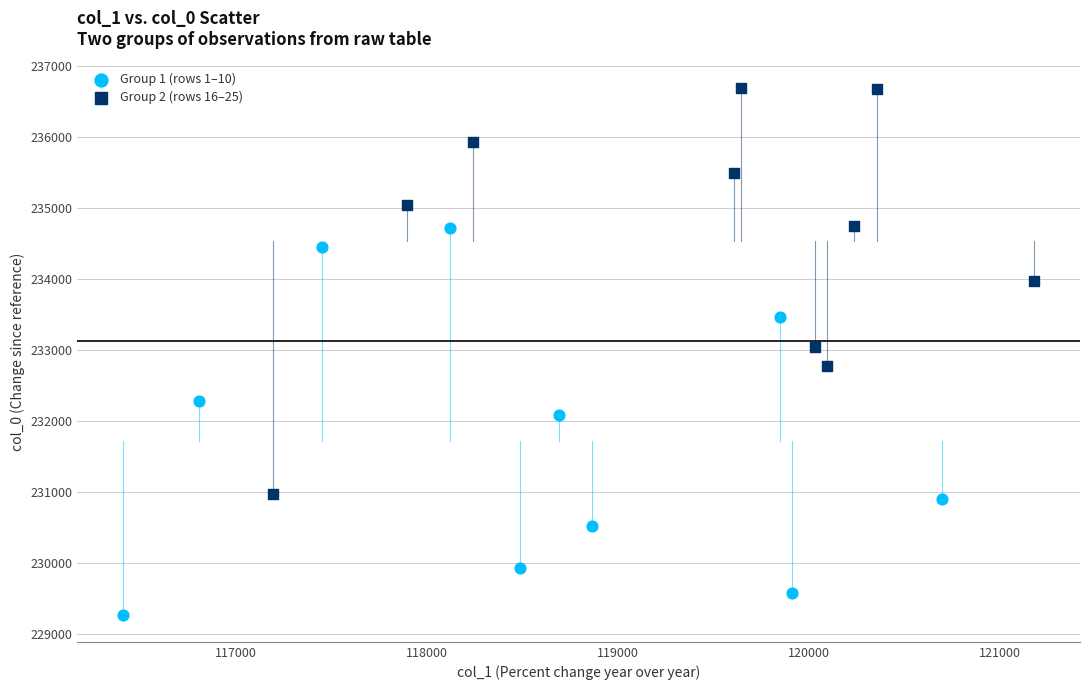

Which series contains the highest Y value?

Group 2 (rows 16–25)